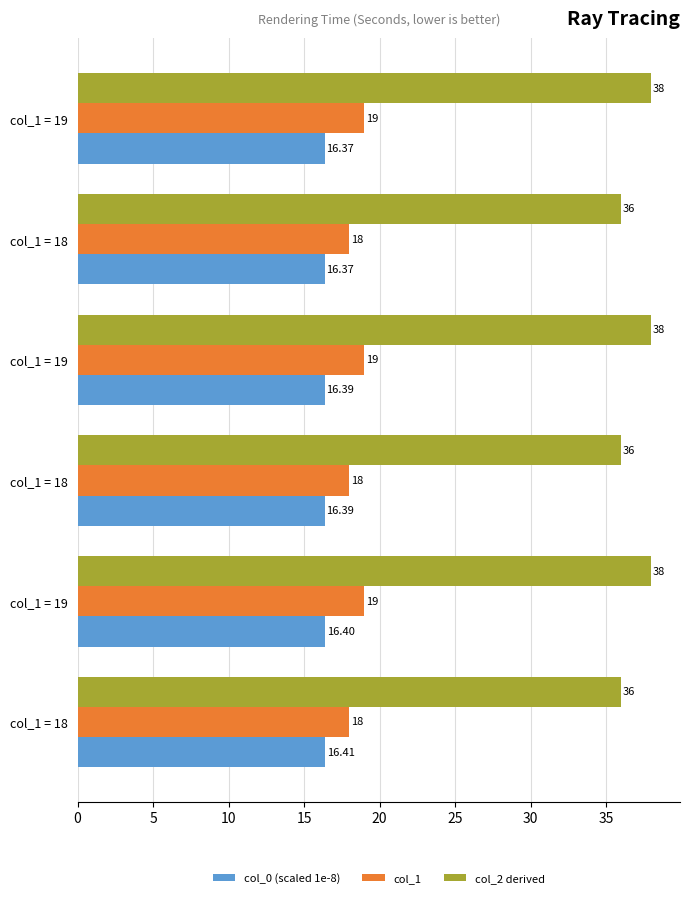

How many distinct data groups are displayed?

3